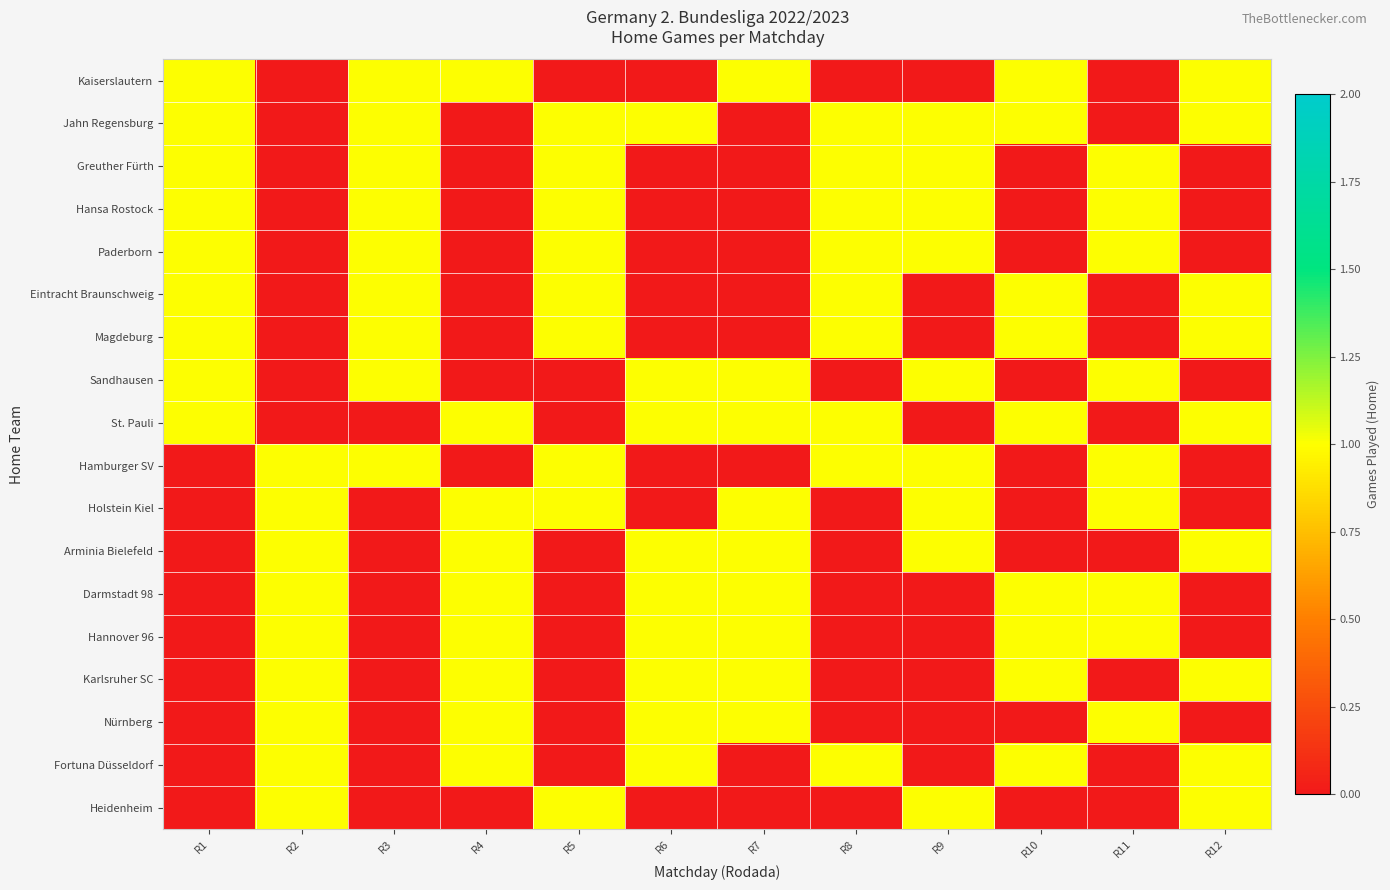

Between R9 and R5, which is larger?

R9